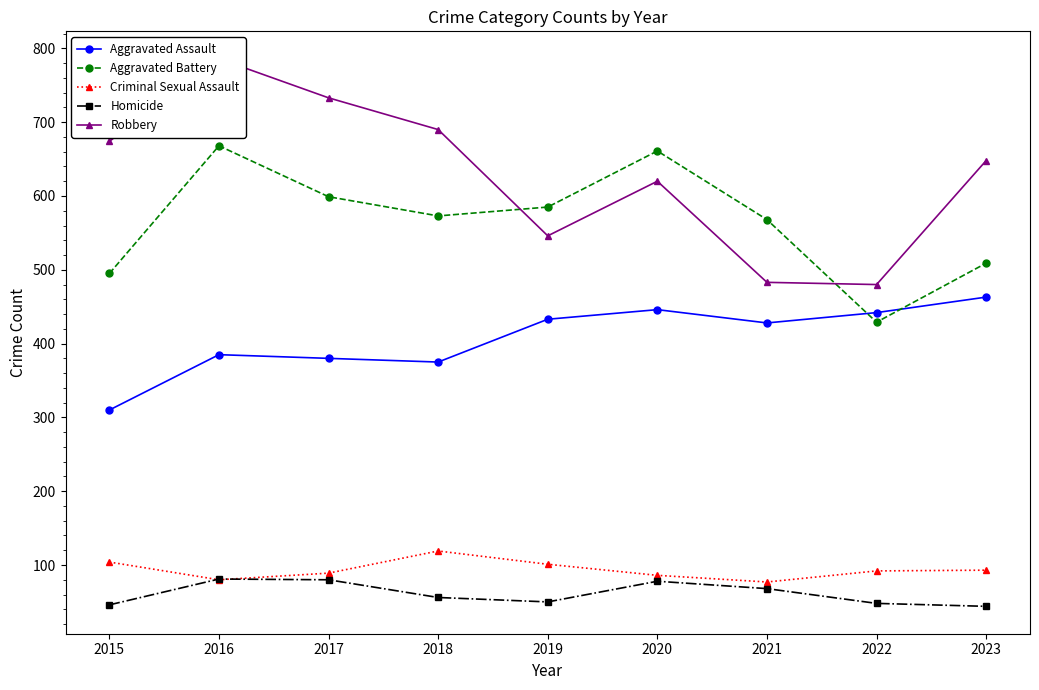

Rank the series by their maximum value, from lowest to highest.

Homicide, Criminal Sexual Assault, Aggravated Assault, Aggravated Battery, Robbery